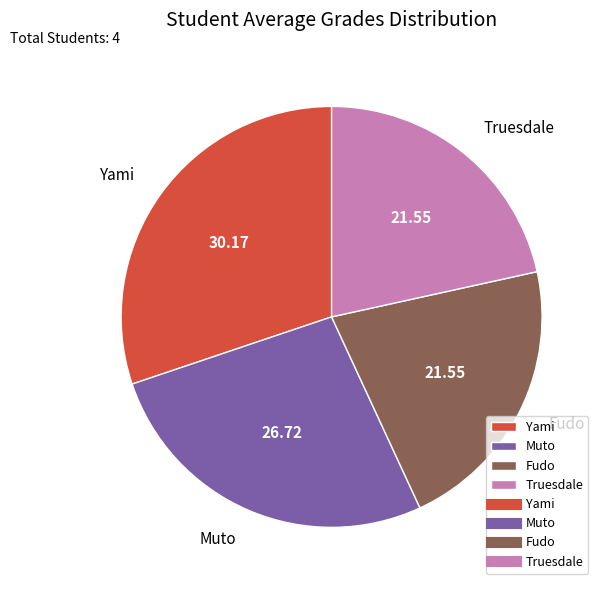

What is the largest slice in the pie chart?

Yami